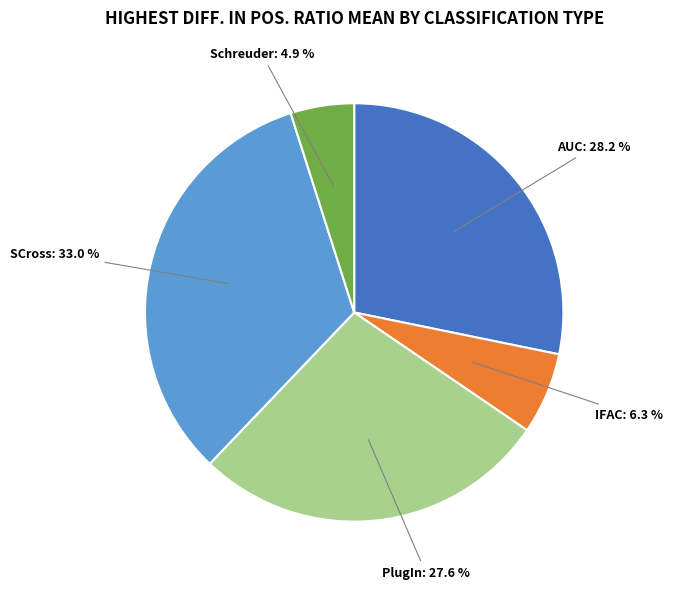

Is there a majority slice in this chart?

No